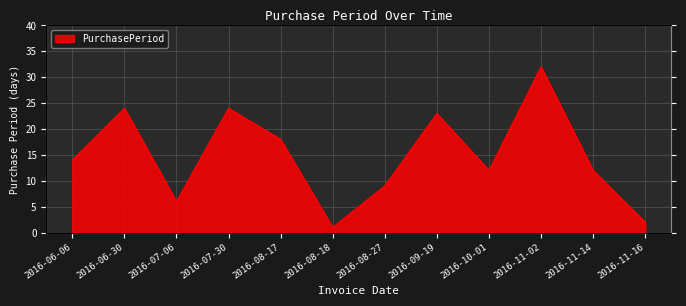

Where is the data nearest to the value 16?

2016-06-06